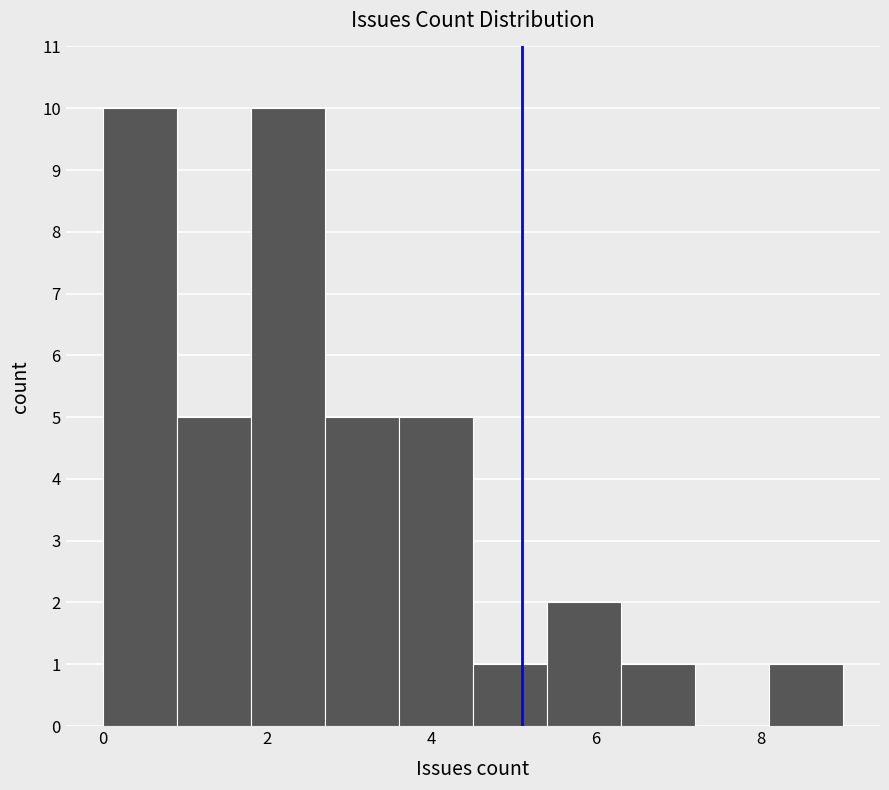

Reading left to right, list every bar in this chart as the range it spans on the x-axis followed by its height. Neither the bar edges nor the heights are printed on the chart, so give them approximately, as read against the axes.

0.0 to 0.9: 10
0.9 to 1.8: 5
1.8 to 2.7: 10
2.7 to 3.6: 5
3.6 to 4.5: 5
4.5 to 5.4: 1
5.4 to 6.3: 2
6.3 to 7.2: 1
7.2 to 8.1: 0
8.1 to 9.0: 1